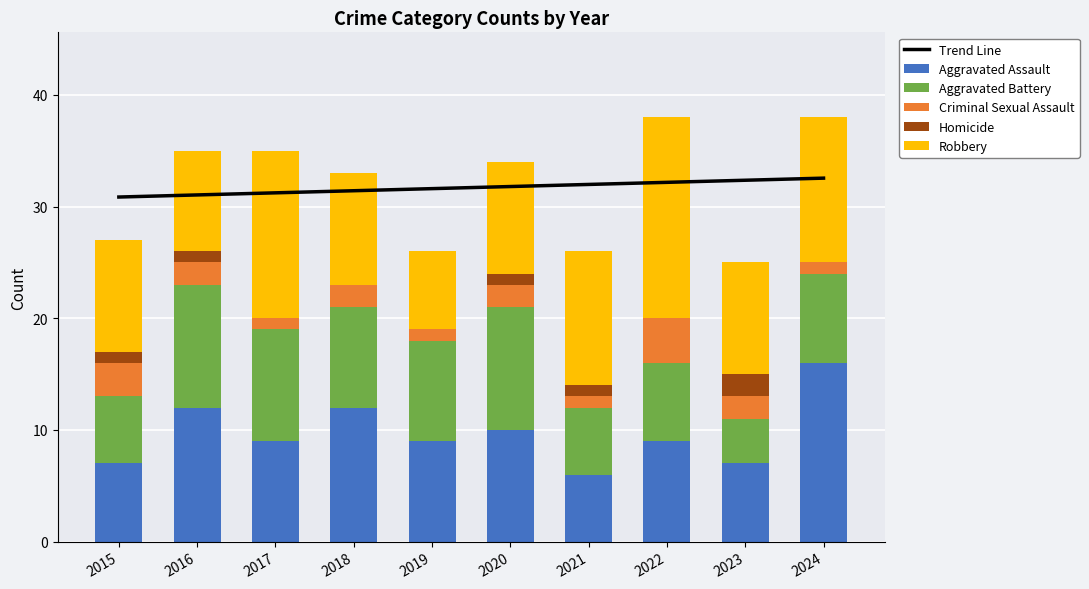

Rank the categories by Criminal Sexual Assault value from highest to lowest.

2022, 2015, 2016, 2018, 2020, 2023, 2017, 2019, 2021, 2024